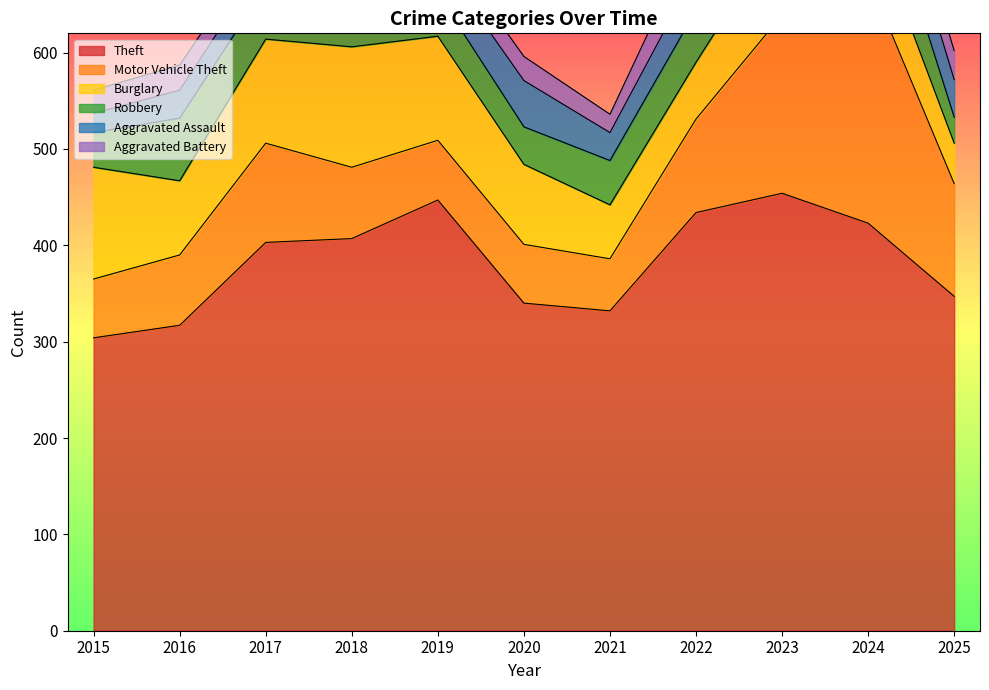

Where is the first local maximum for Theft?

2019